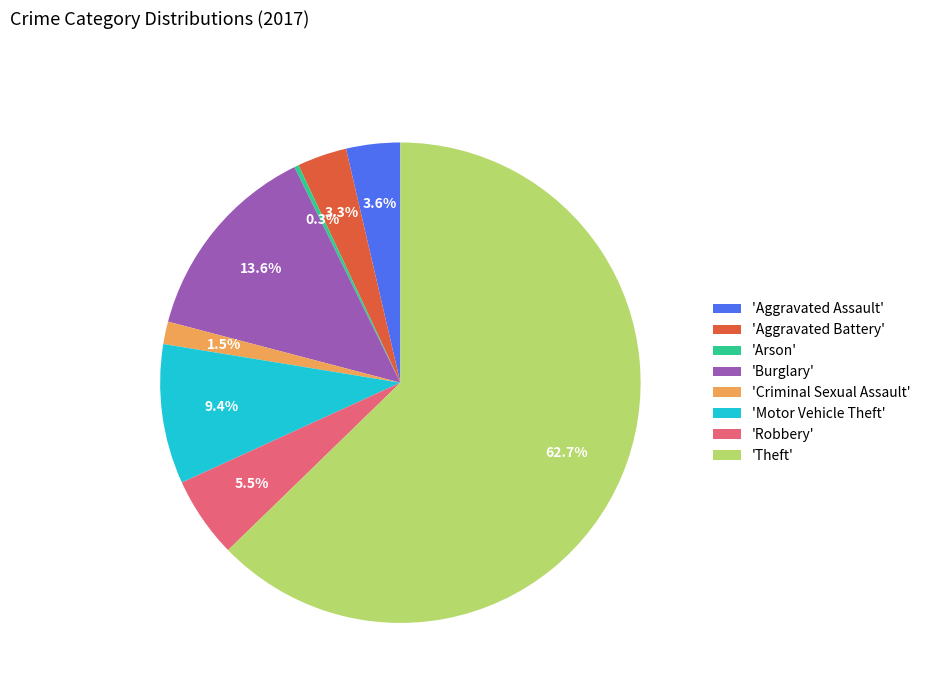

What is the smallest slice in the pie chart?

'Arson'